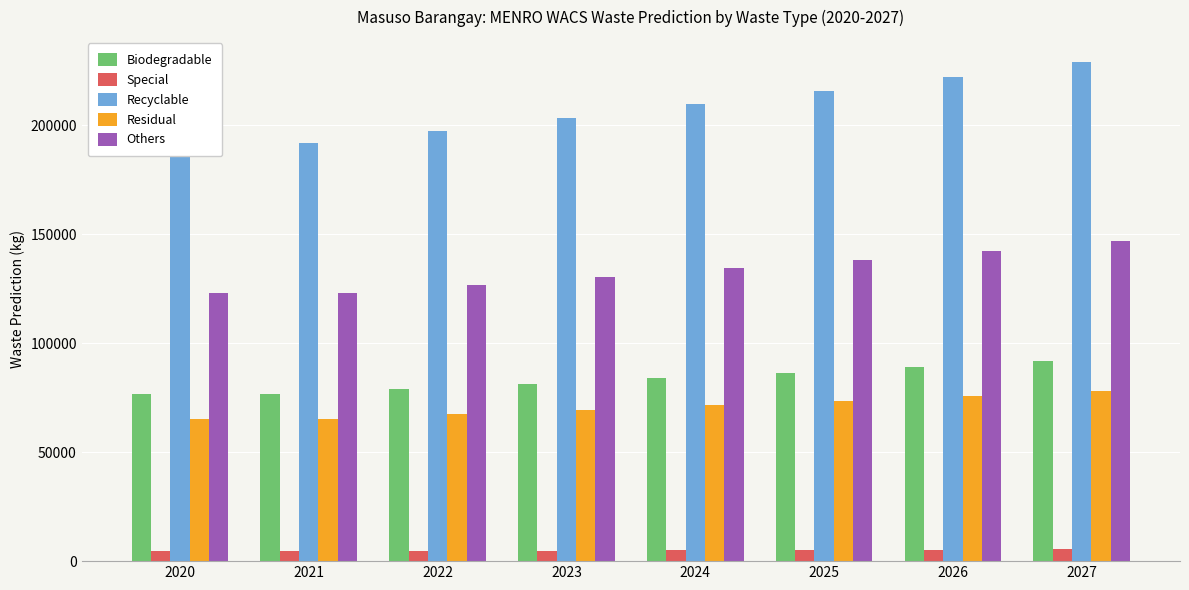

Are the bars horizontal?

No